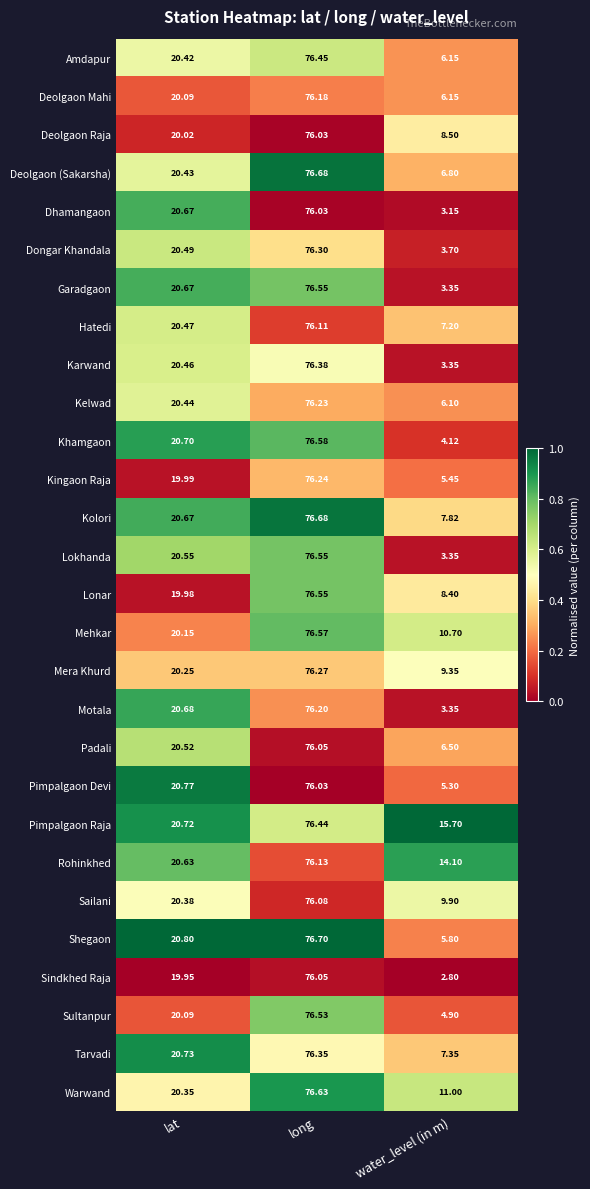

Which series has the largest range (max minus min)?

Sindkhed Raja